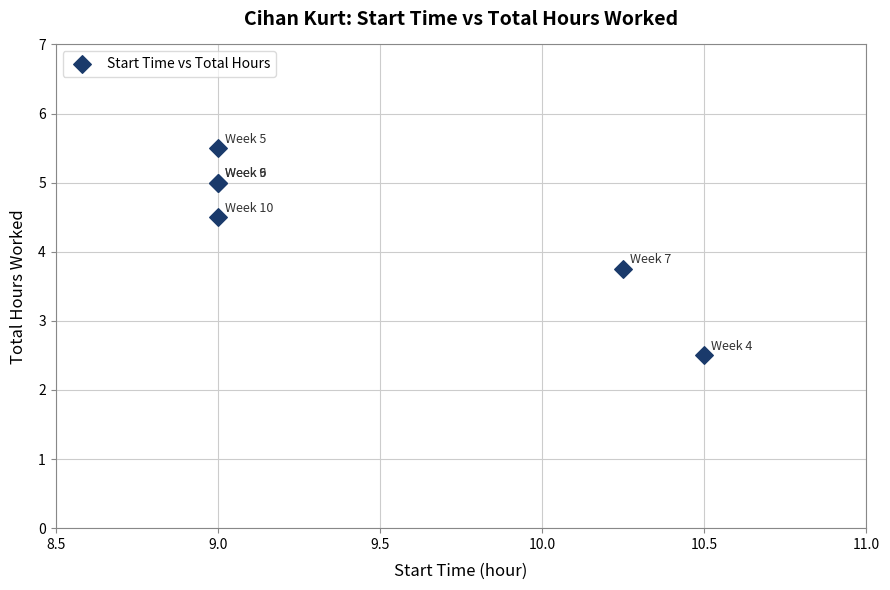

What Y value in the scatter plot is closest to 4?

3.8